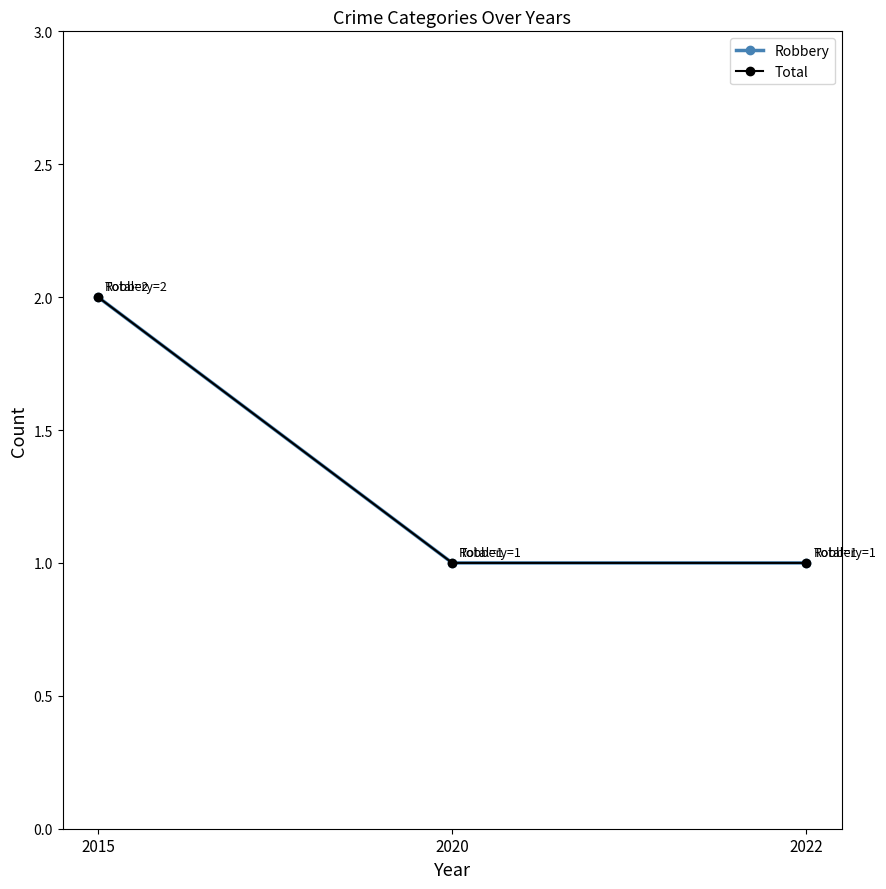

Between 2015 and 2022, which series saw the biggest shift?

Robbery